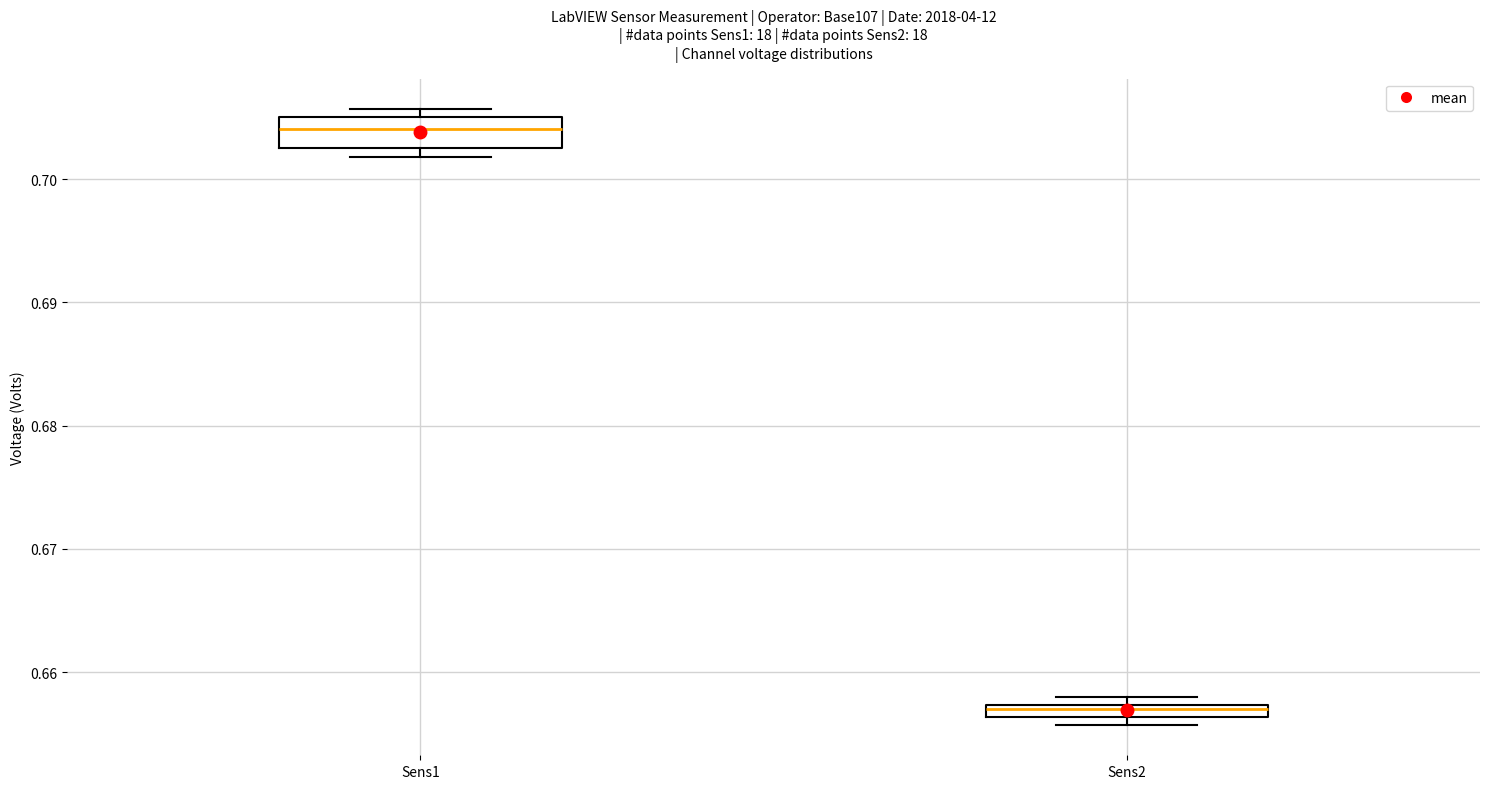

Which box's median line is the lowest?

Sens2